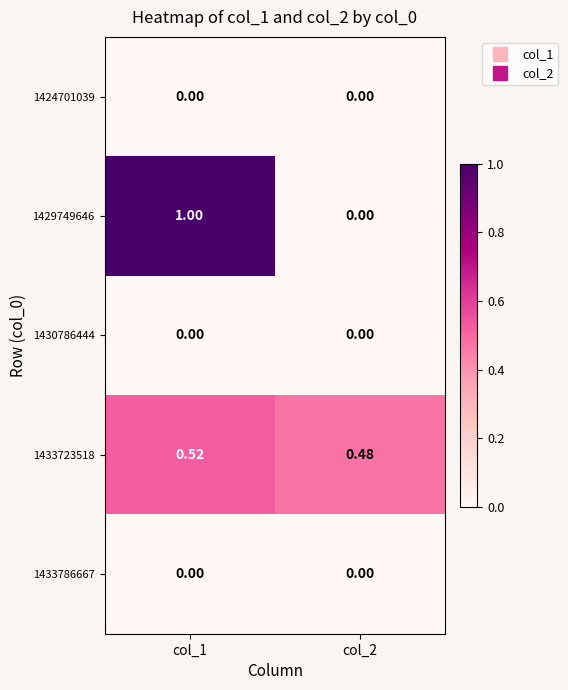

Which has a higher value, col_1 or col_2?

col_1